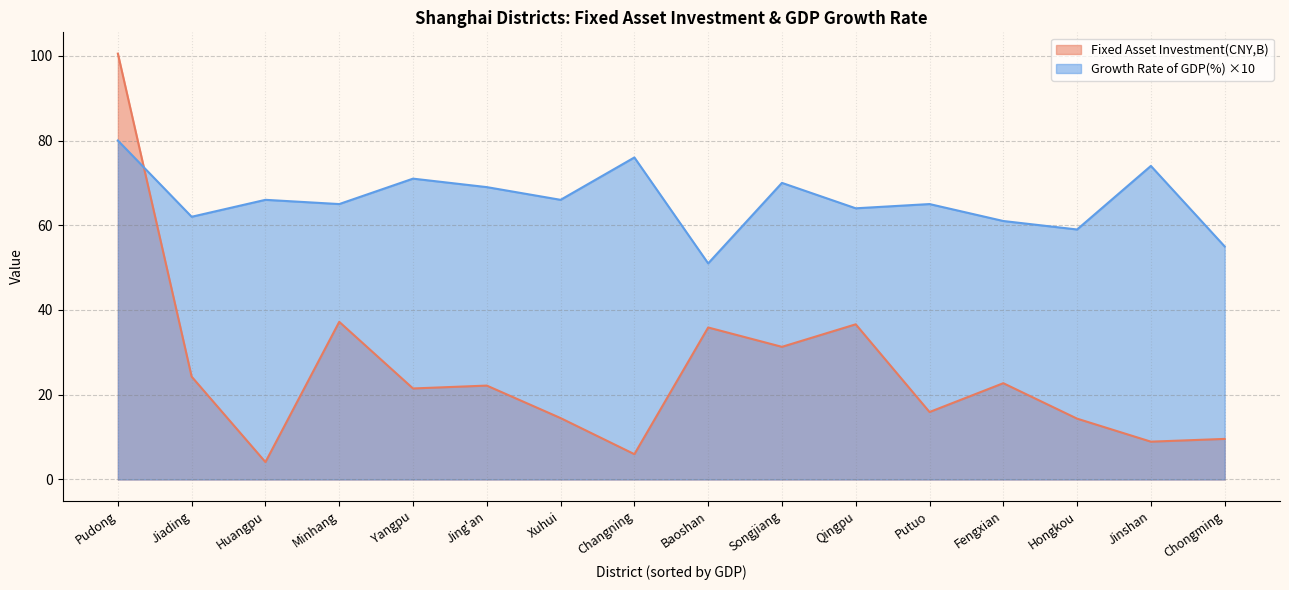

Does the chart have visible grid lines?

Yes